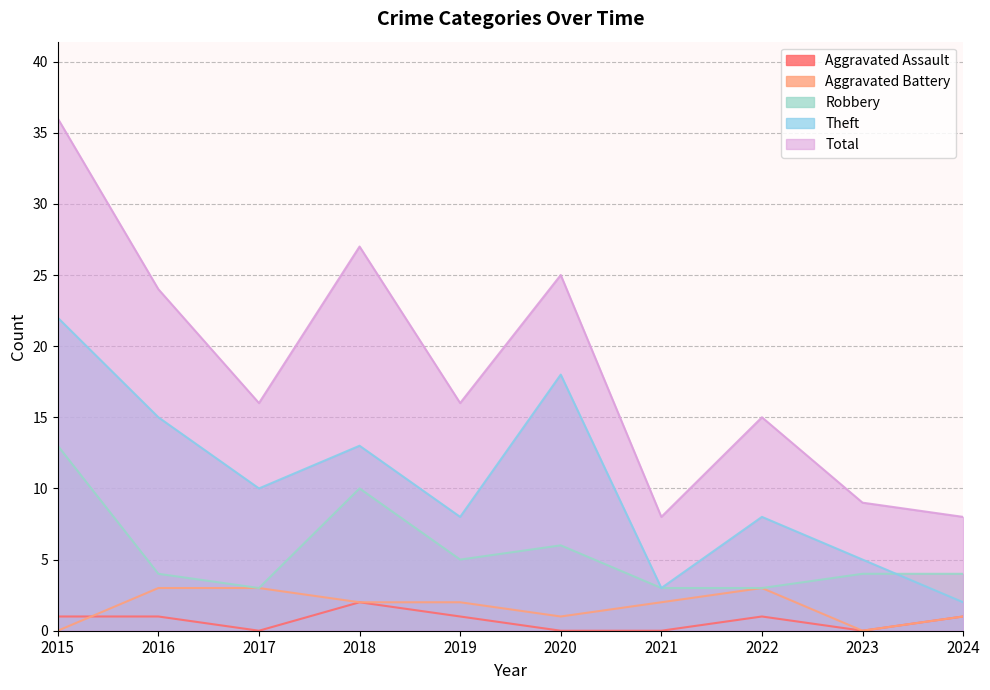

What value does the Aggravated Battery series have at 2024?

1